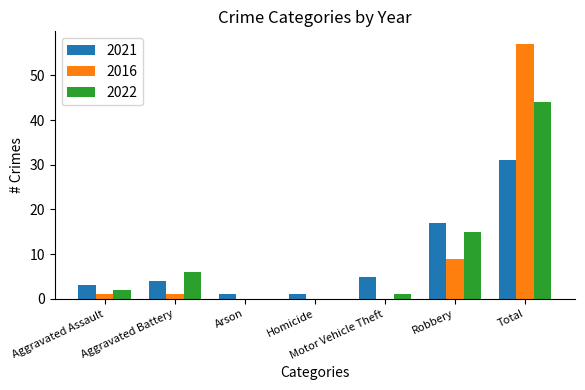

At which category is the sum across all series the highest?

Total